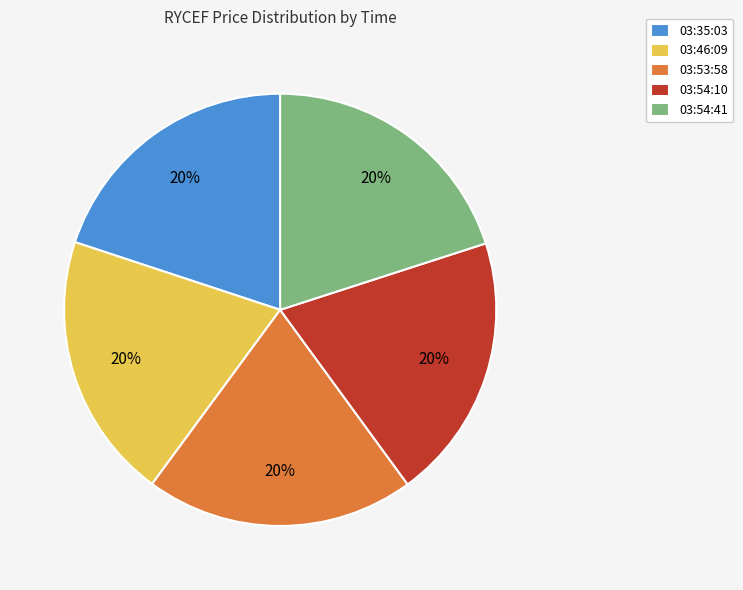

Do 03:53:58 and 03:35:03 together represent more than half of the pie?

No